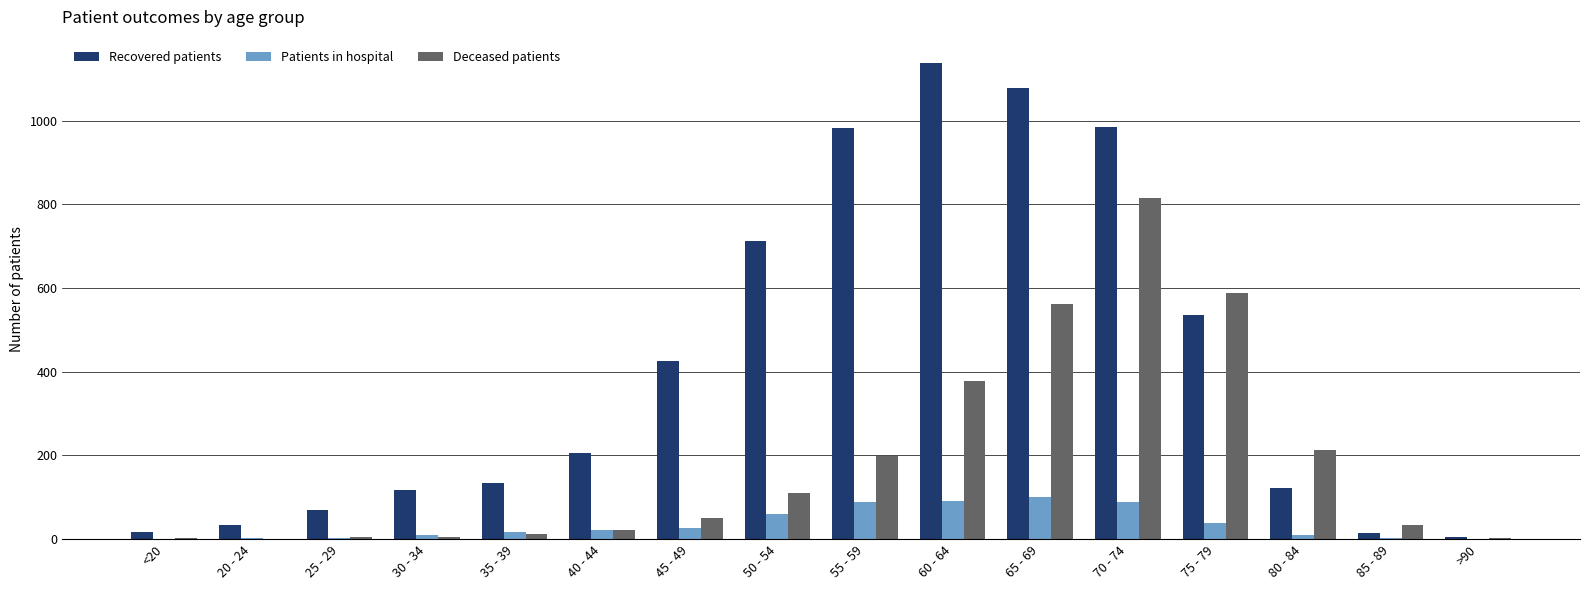

Between 20 - 24 and 75 - 79, which series saw the biggest shift?

Deceased patients